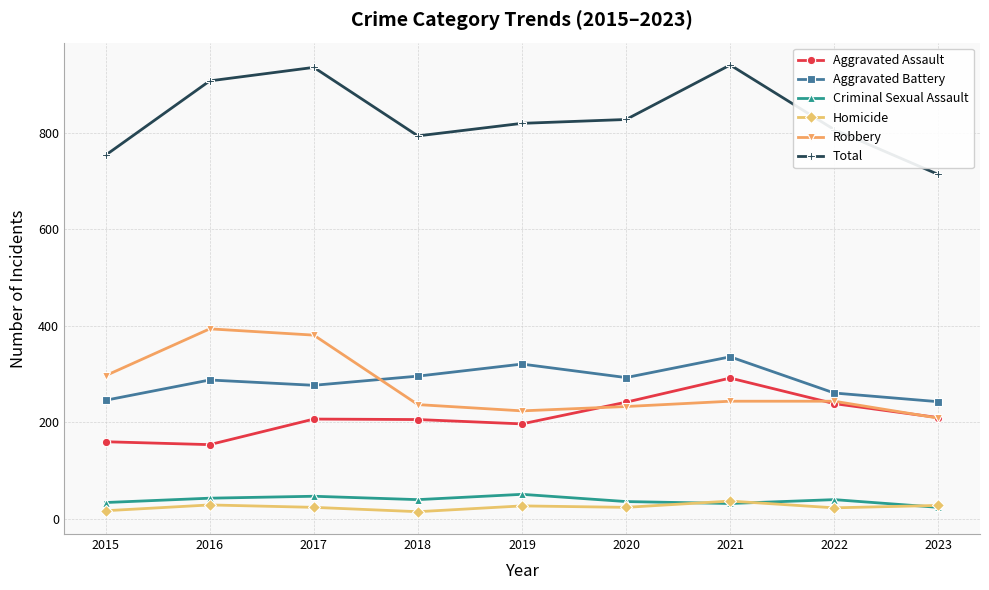

What is the value of the Aggravated Assault point at the 8th from the left?

239